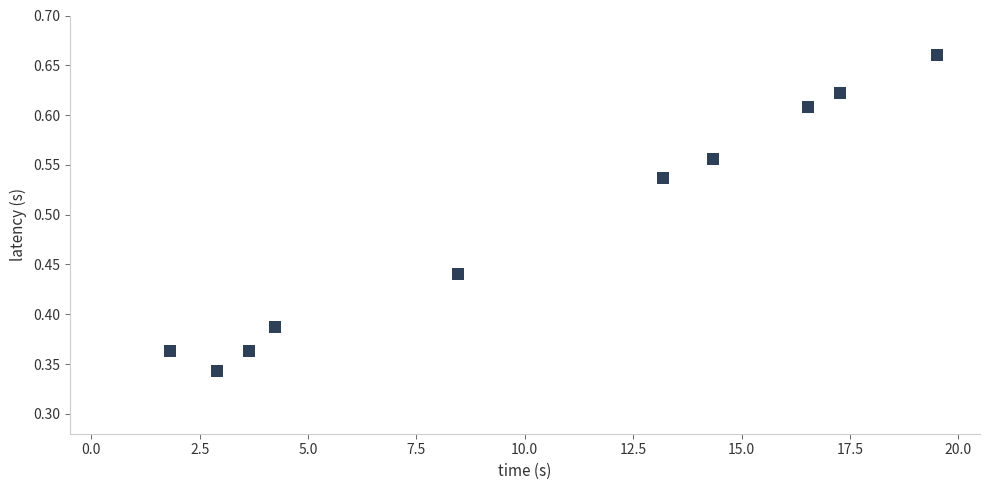

What is the average X value?

10.2